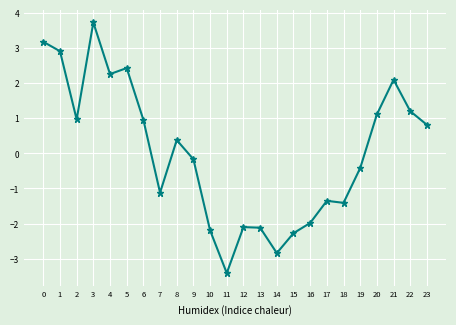

What is the difference between the second highest and minimum values?

6.6